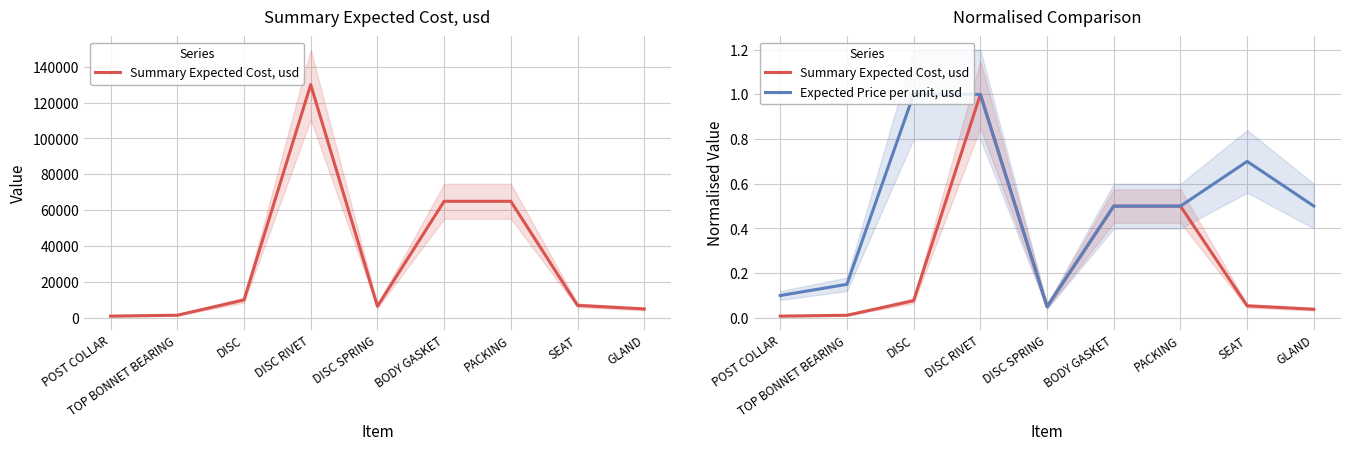

Reading right to left, transcribe all the data shown in this chart.

Summary Expected Cost, usd: 0.0	0.1	0.5	0.5	0.1	1.0	0.1	0.0	0.0
Expected Price per unit, usd: 0.5	0.7	0.5	0.5	0.1	1.0	1.0	0.1	0.1